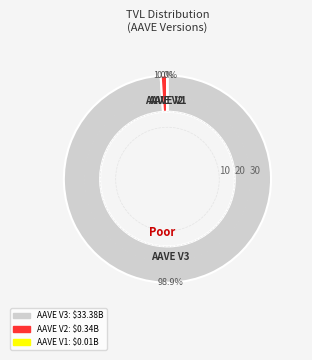

To the nearest percent, what portion does AAVE V2 represent?

1%